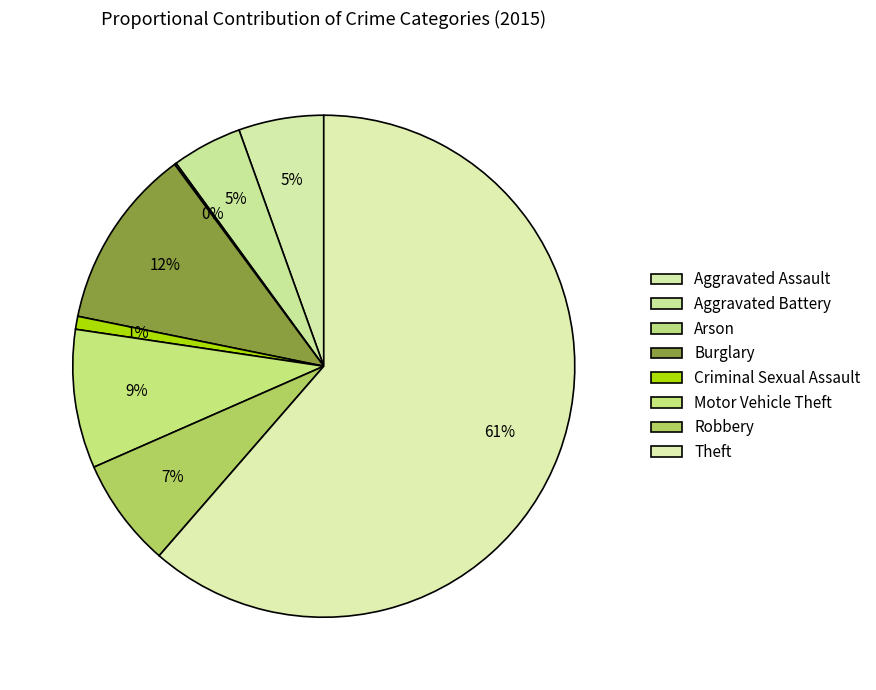

Is the sum of Aggravated Battery and Criminal Sexual Assault greater than half?

No